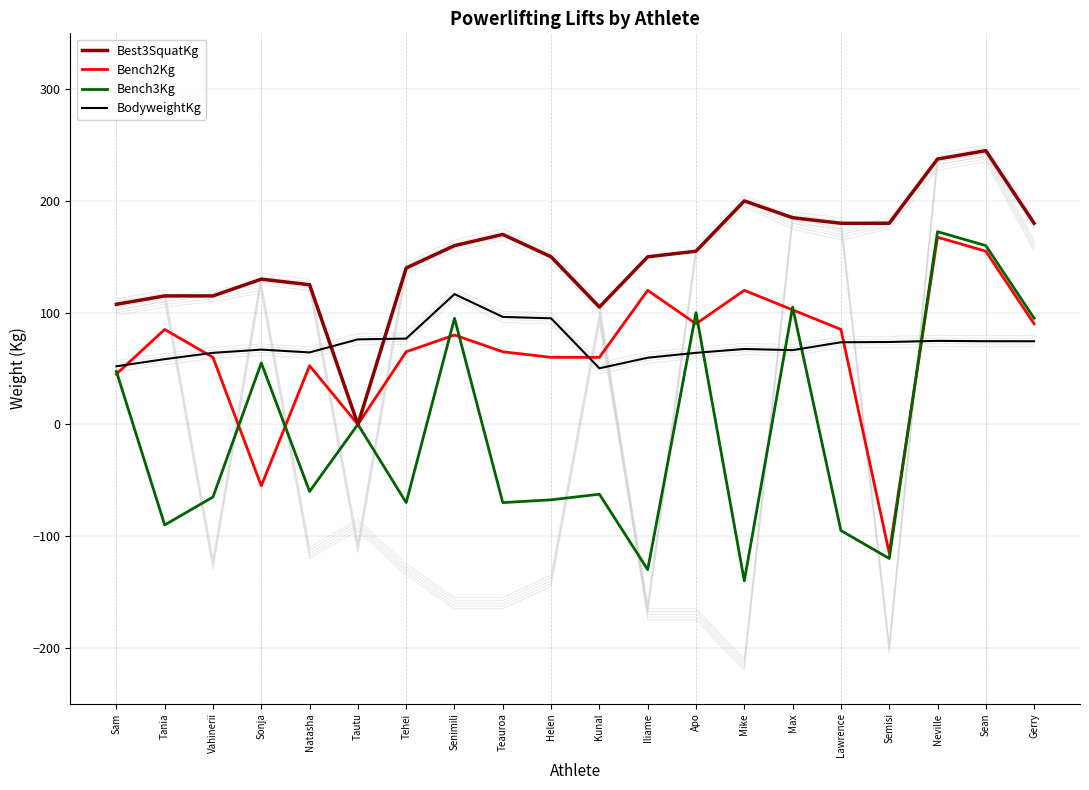

True or false: Bench3Kg has more than 1 points higher than both neighbors.

True